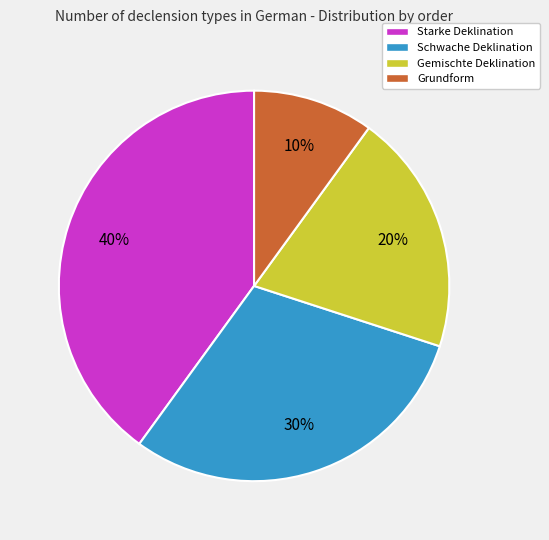

Which category has the biggest portion of the pie?

Starke Deklination